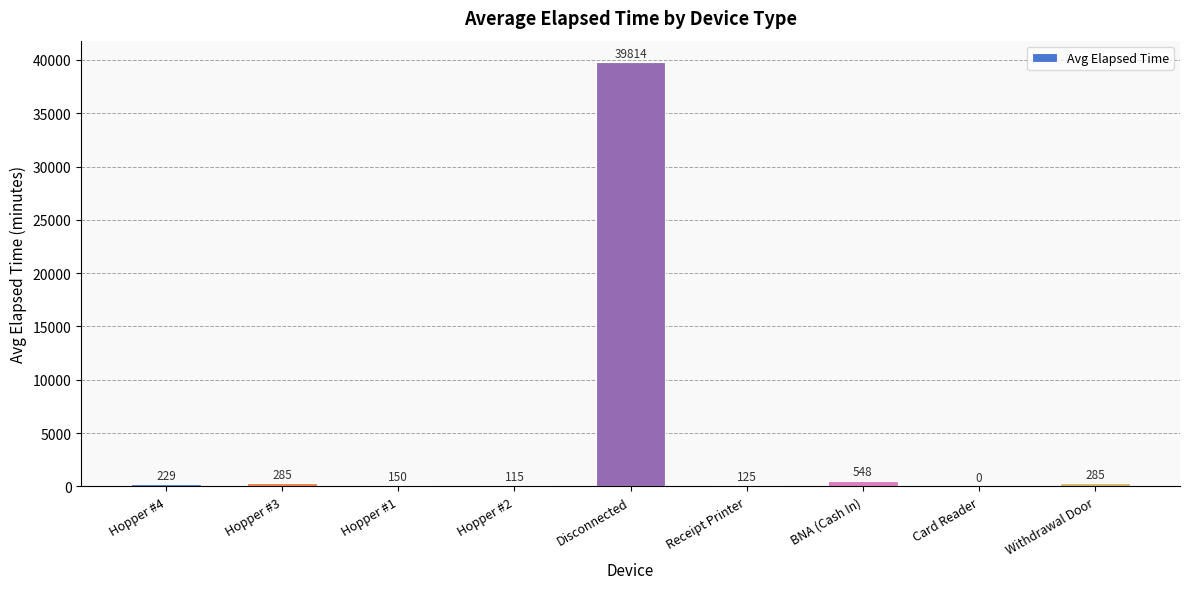

What is the sum of the values at Card Reader and Receipt Printer?

125.0